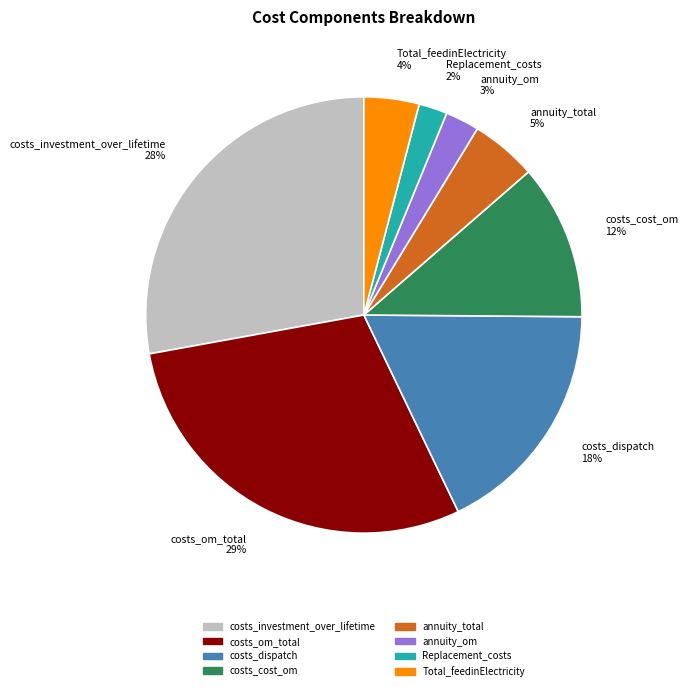

Which has a higher value, costs_investment_over_lifetime 28% or annuity_om 3%?

costs_investment_over_lifetime 28%